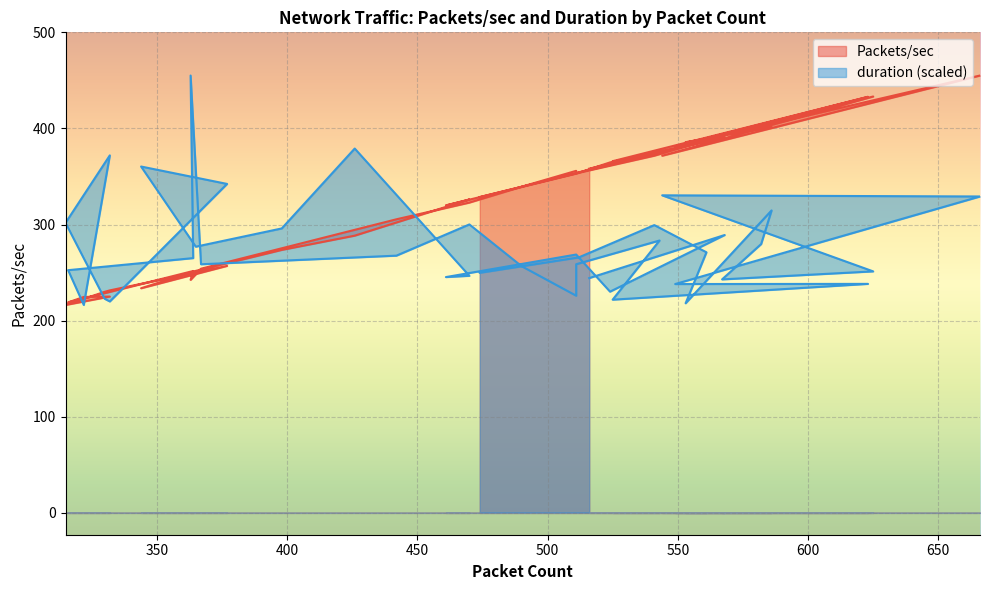

At which label is Packets/sec closest to 335?

490